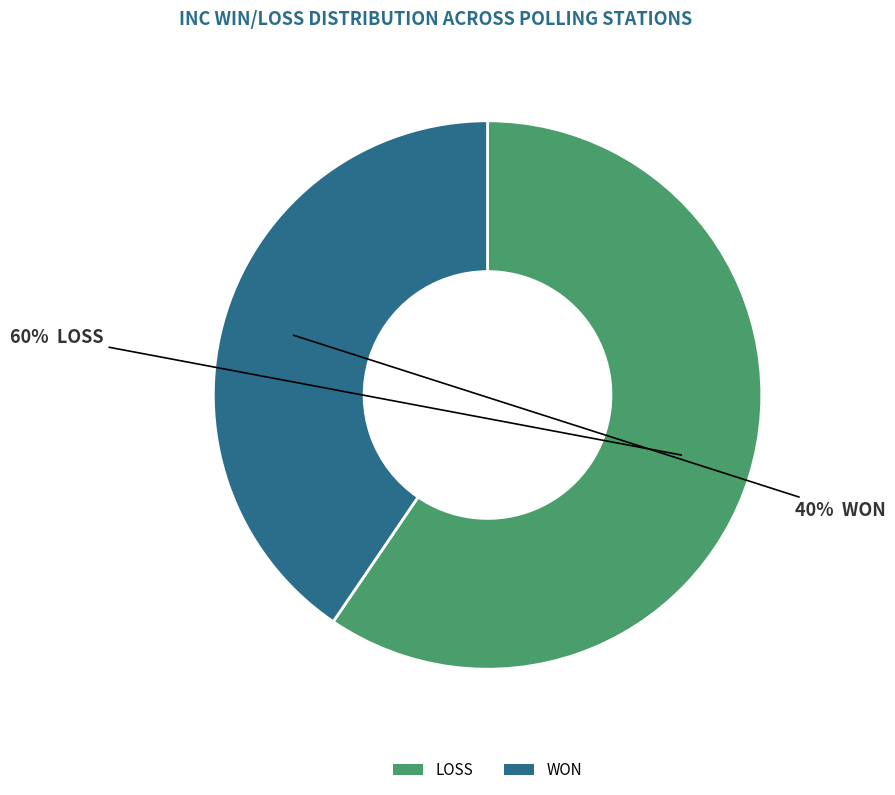

Approximately how many times larger is the value at WON compared to LOSS?

0.7